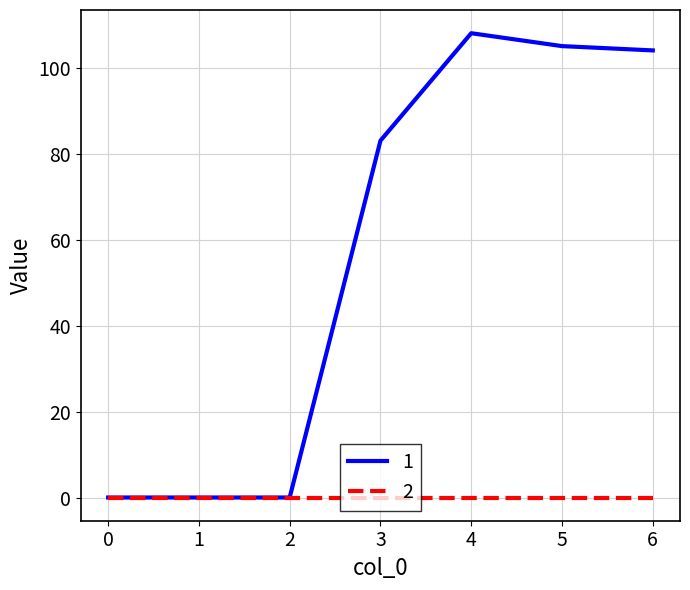

What is the spread (max minus min) of values at 3?

83